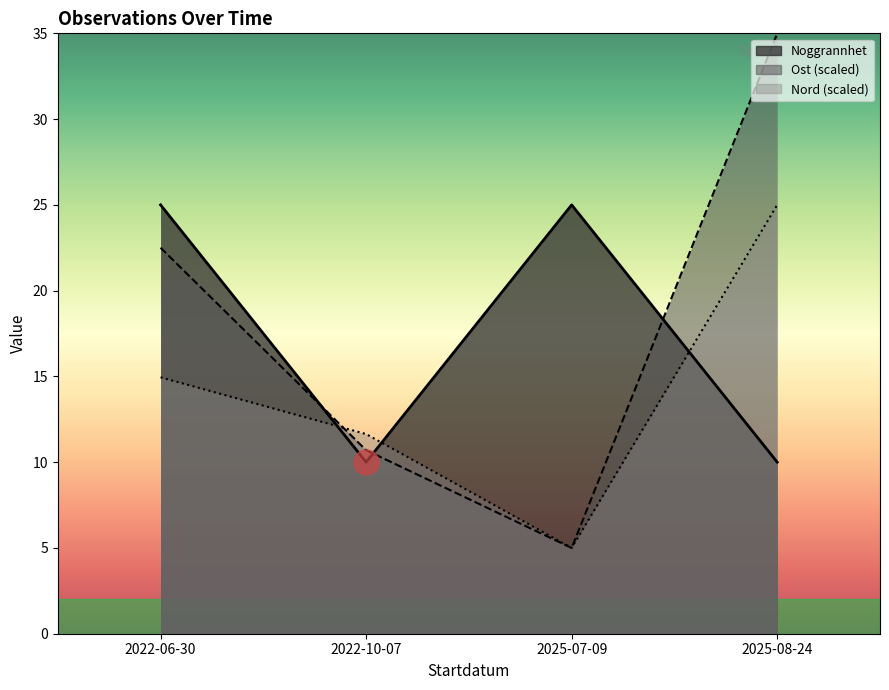

What is the label of the 3rd point from the left?

2025-07-09